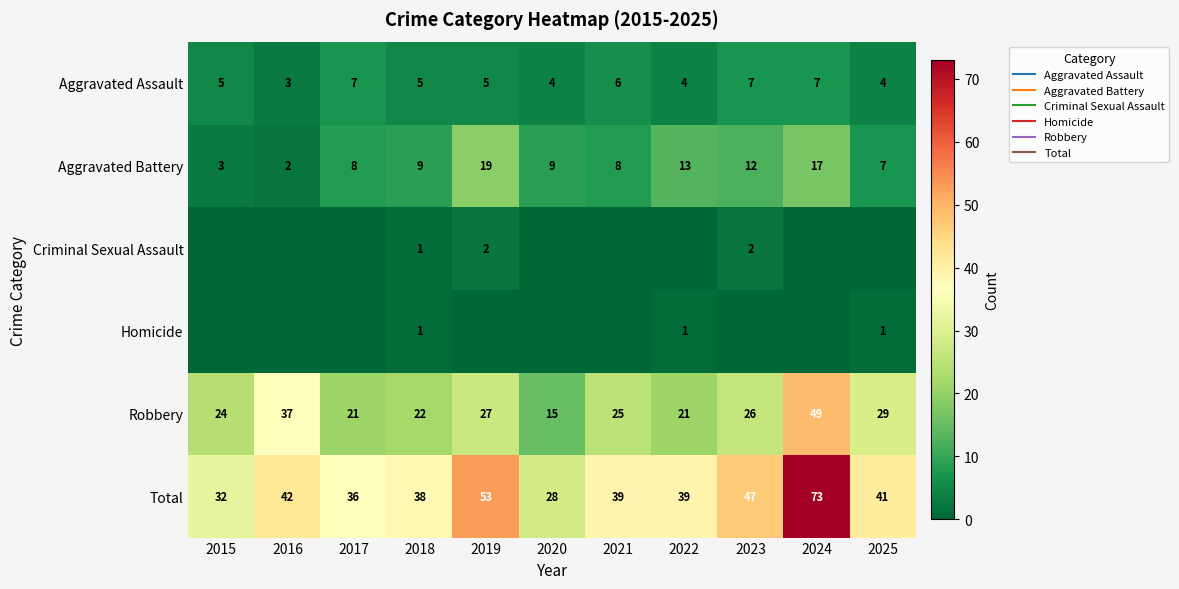

Is the value of Robbery at 2021 greater than the value of Aggravated Battery at 2024?

Yes